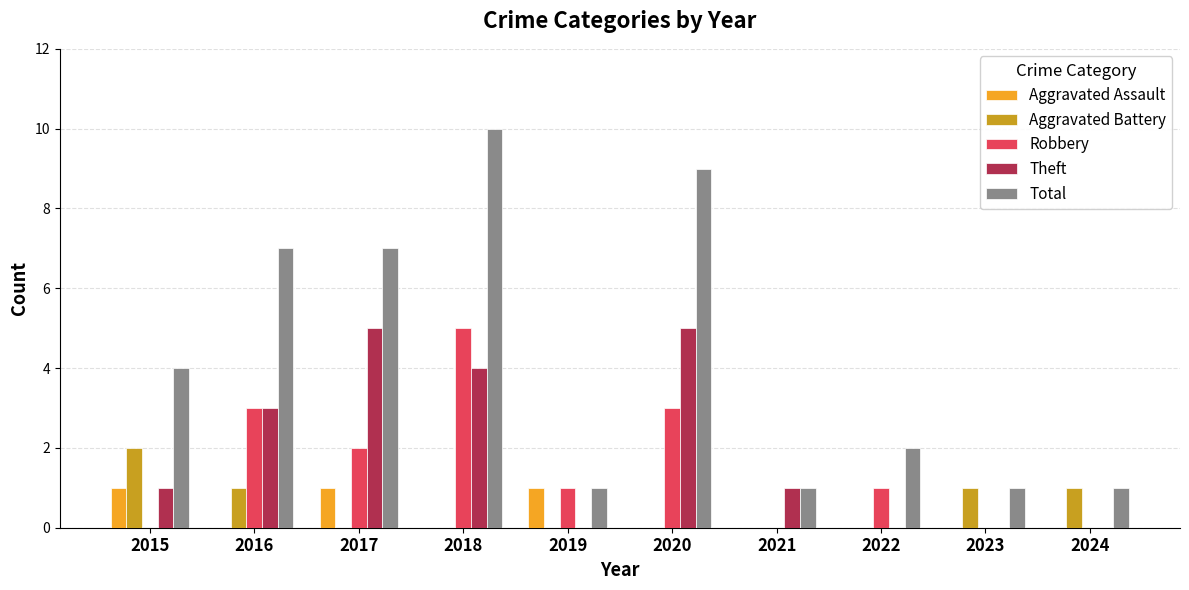

Is the value of Total at 2024 greater than the value of Aggravated Assault at 2022?

Yes